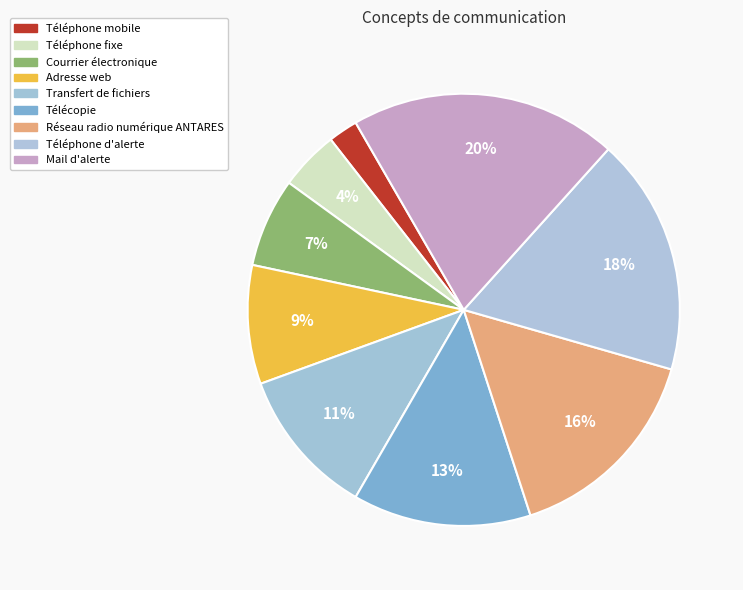

Is it true that Réseau radio numérique ANTARES is 16% of the pie?

True